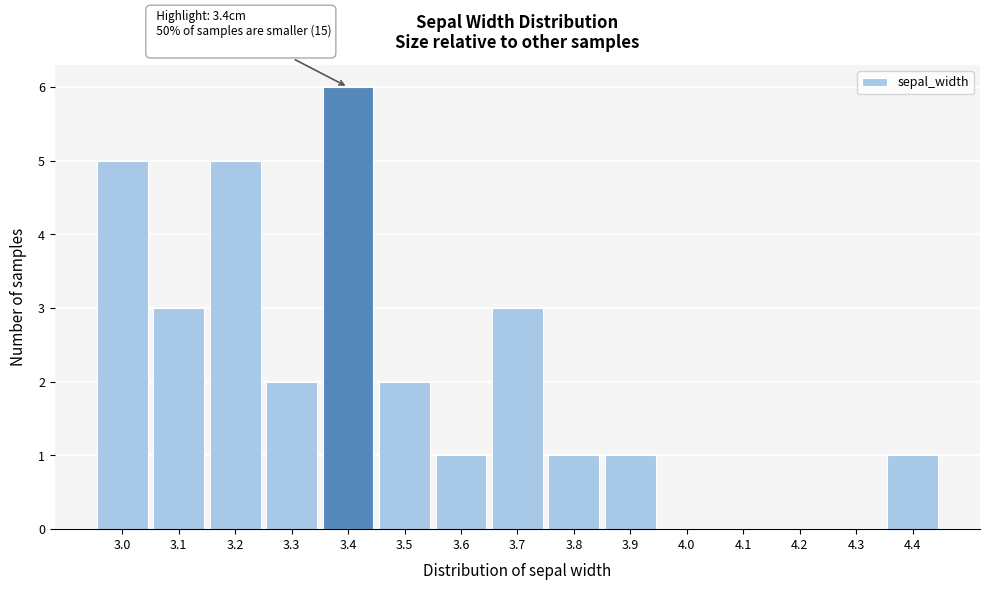

Which range on the x-axis has the tallest bar?

3.35 to 3.45